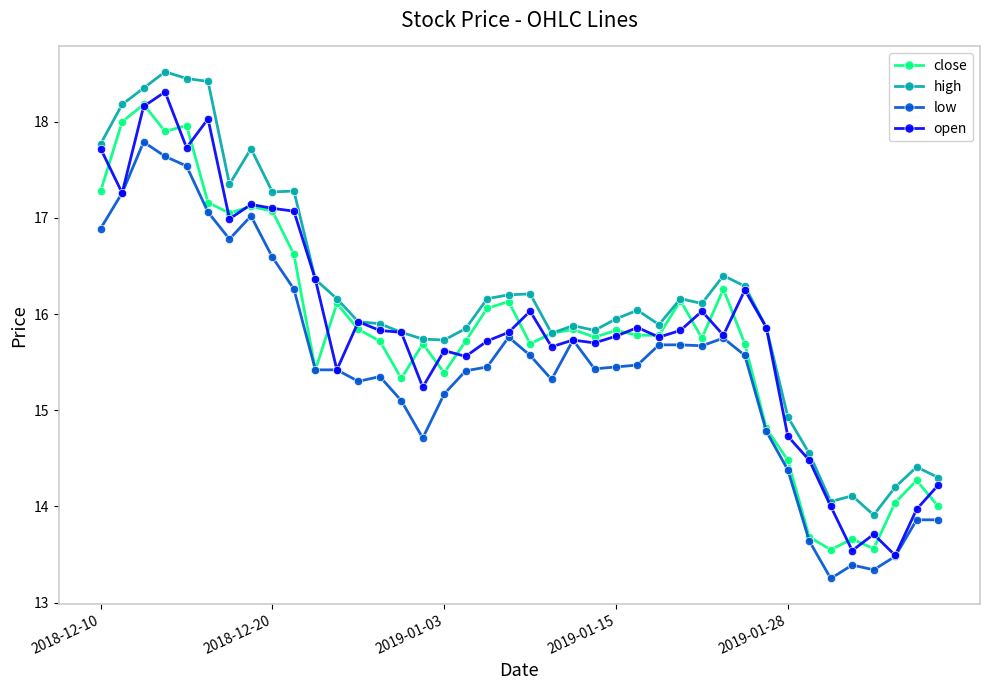

Which series has the largest total across all categories?

high